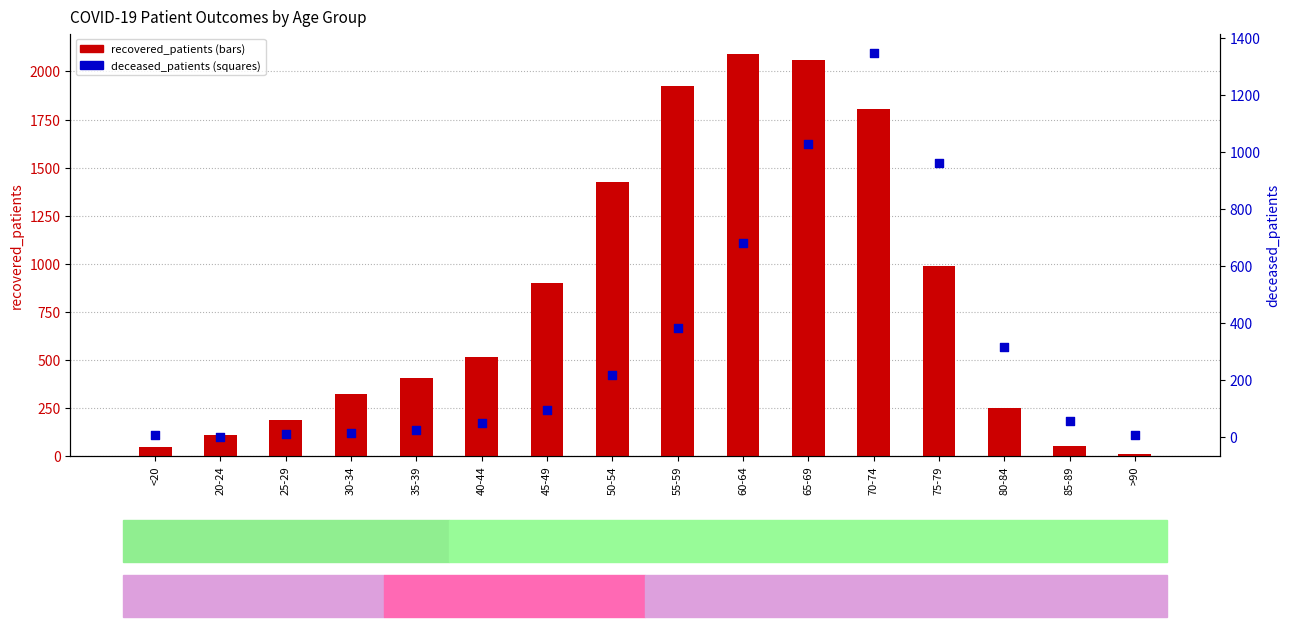

What is the total value across all series at 55-59?

2308